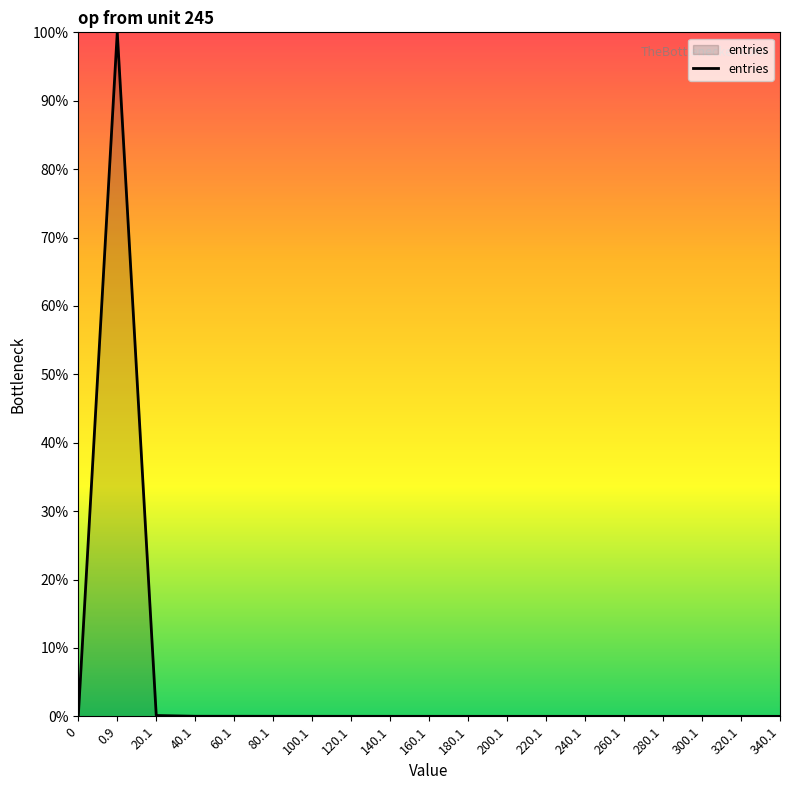

Is it true that the value at 180.1 is 0.0?

True